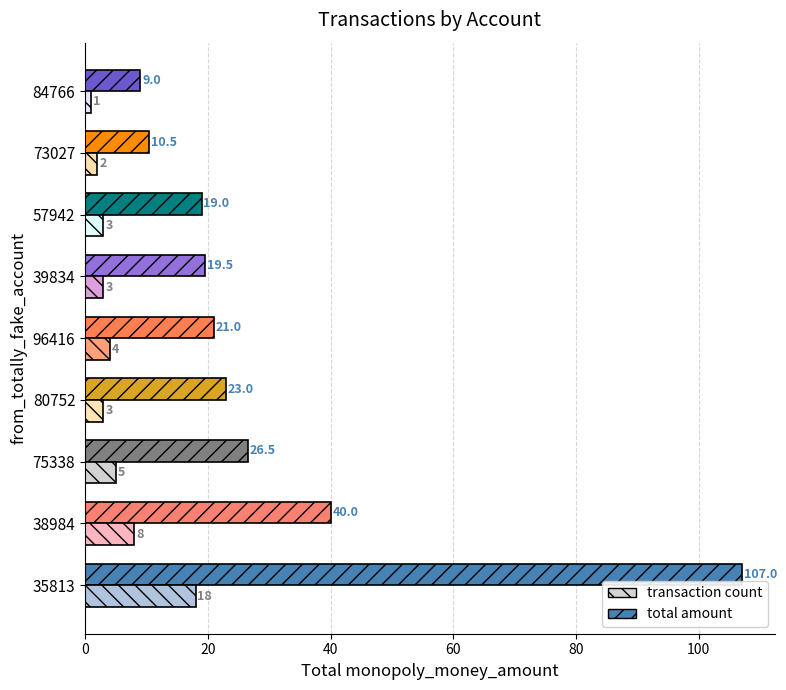

How many values in the total amount series are below 21?

4